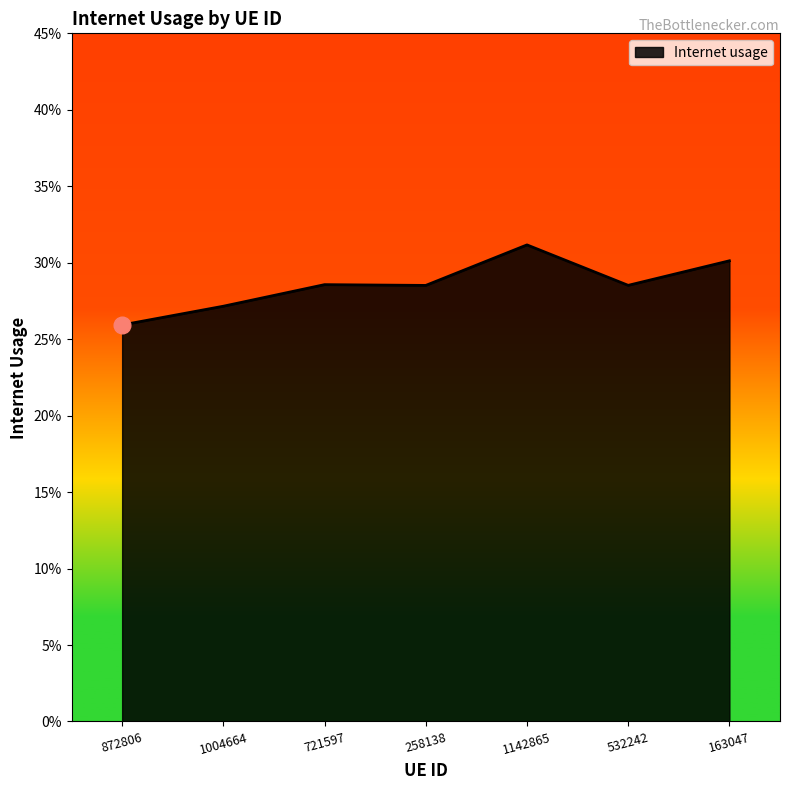

Where is the first local minimum?

258138